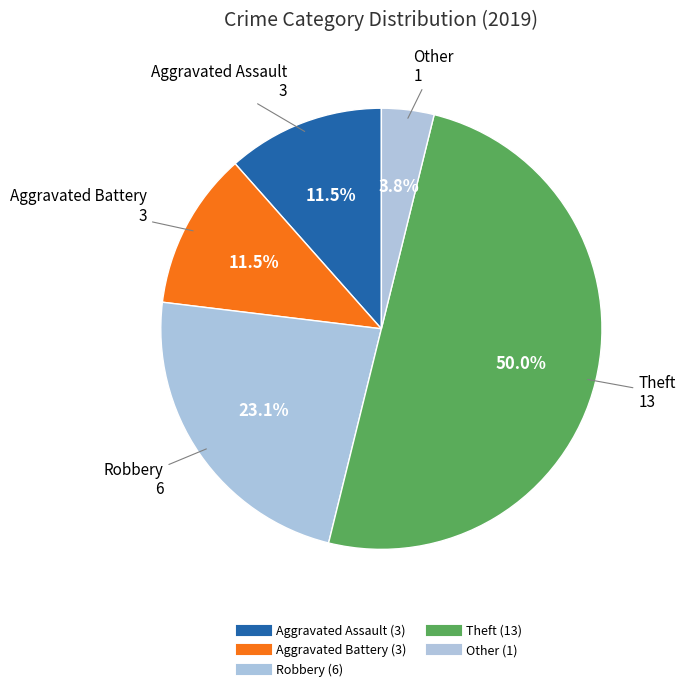

How many segments does this pie chart have?

5